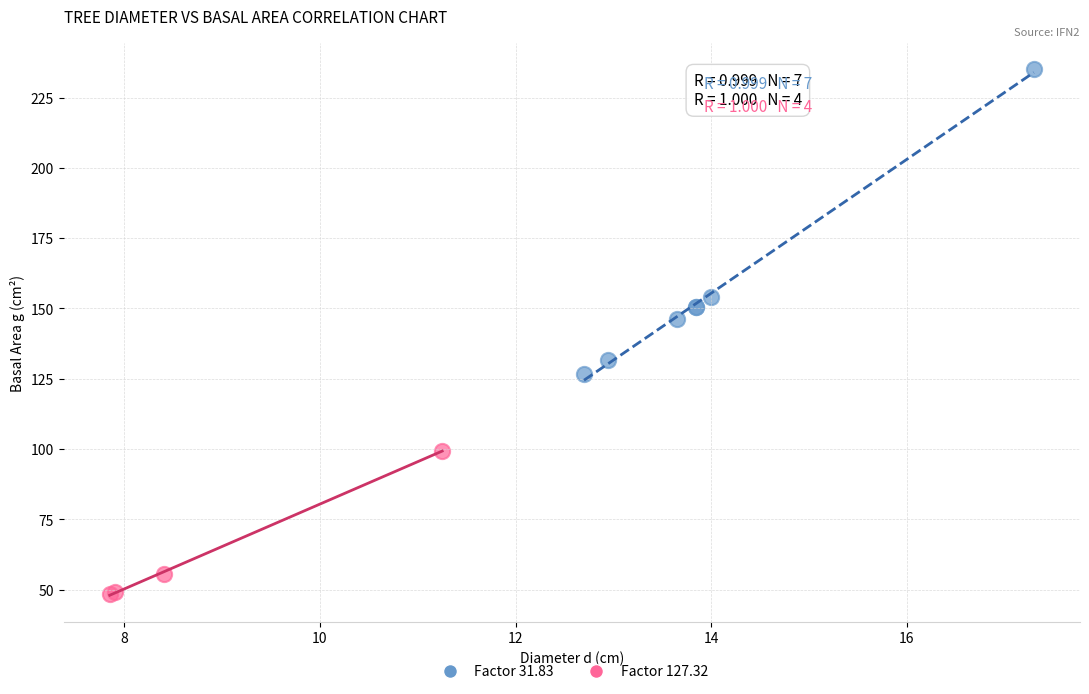

Which series contains the lowest Y value?

Factor 127.32